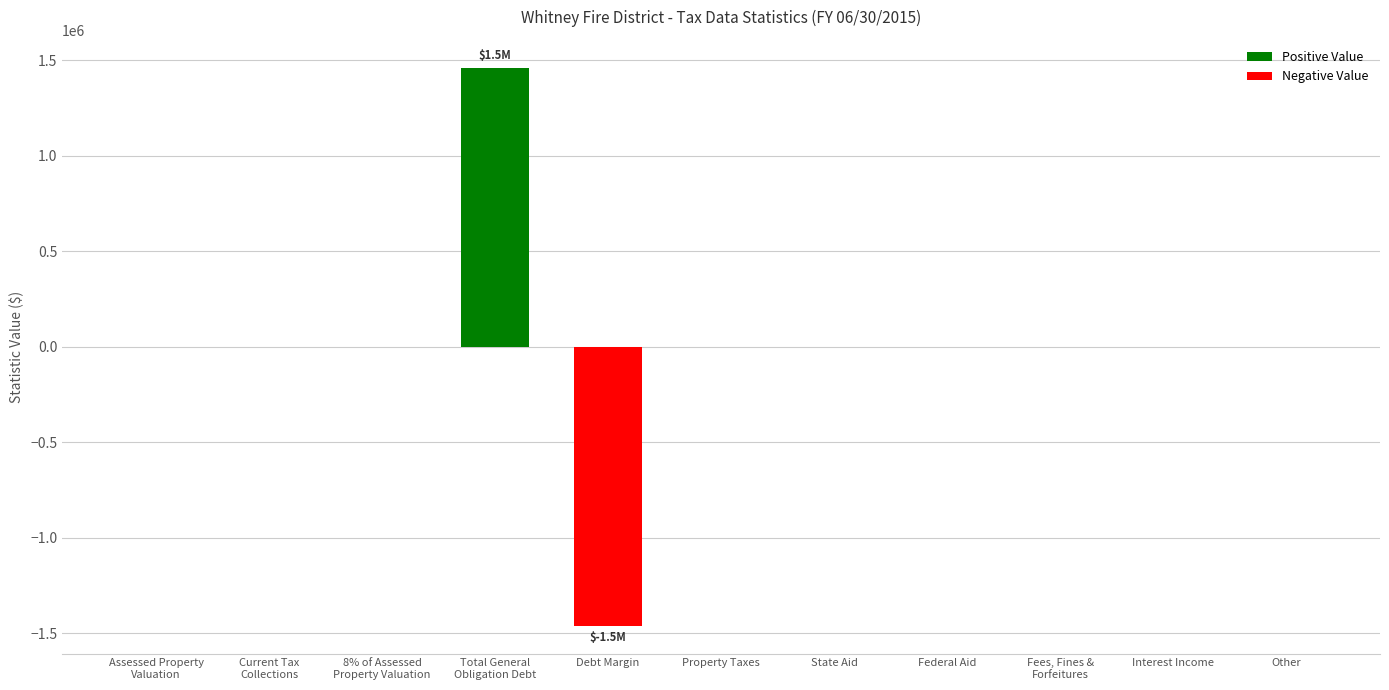

The value at Assessed Property
Valuation is -1970556. True or false?

False